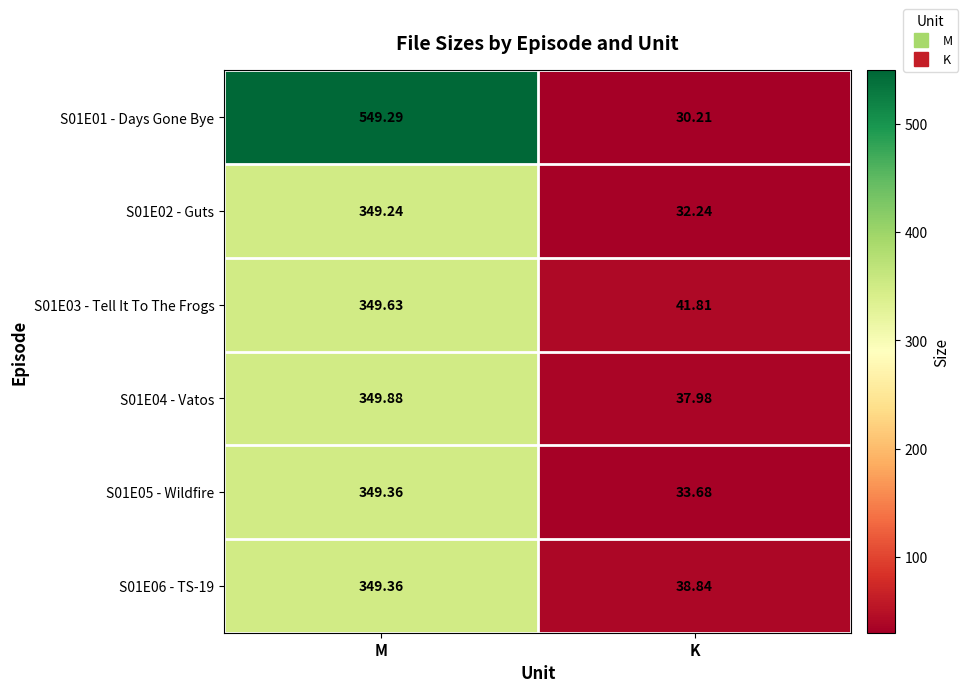

What is the greatest value displayed?

549.3